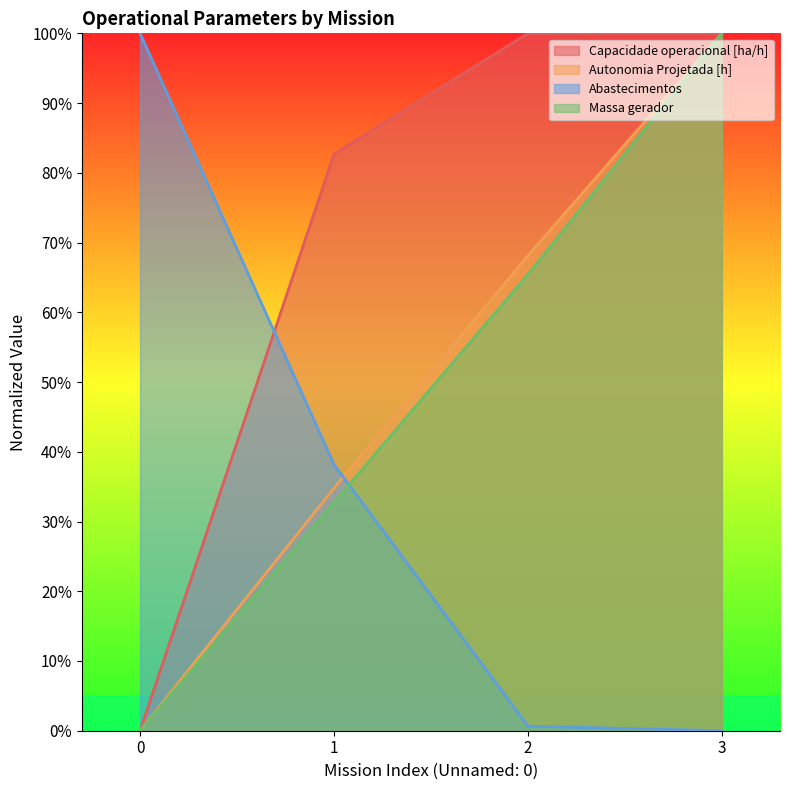

Which category has the lowest value in the Abastecimentos series?

3